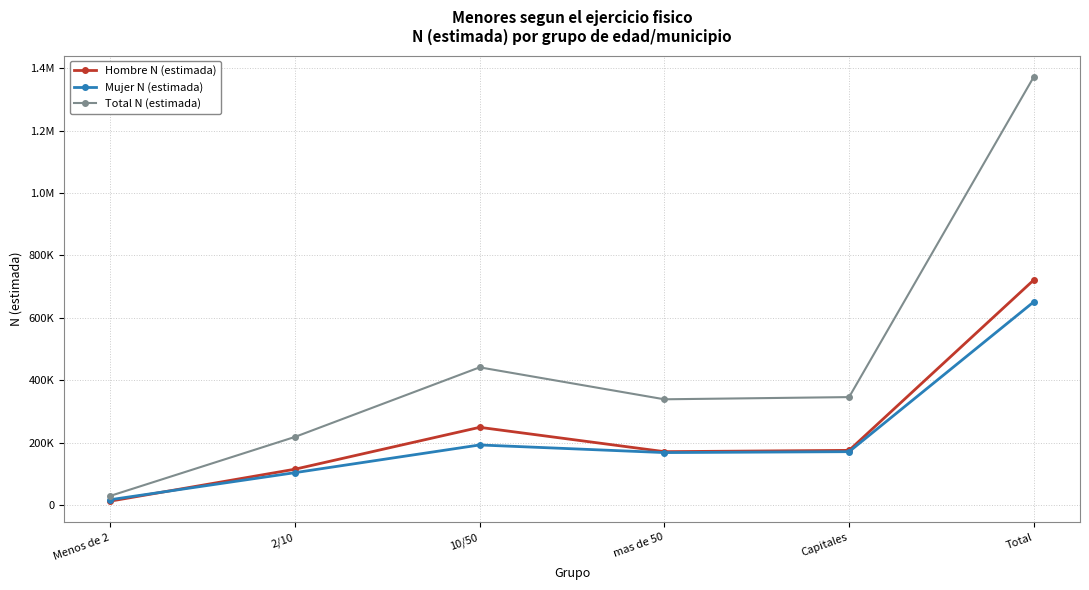

Where is the first local minimum for Total N (estimada)?

mas de 50